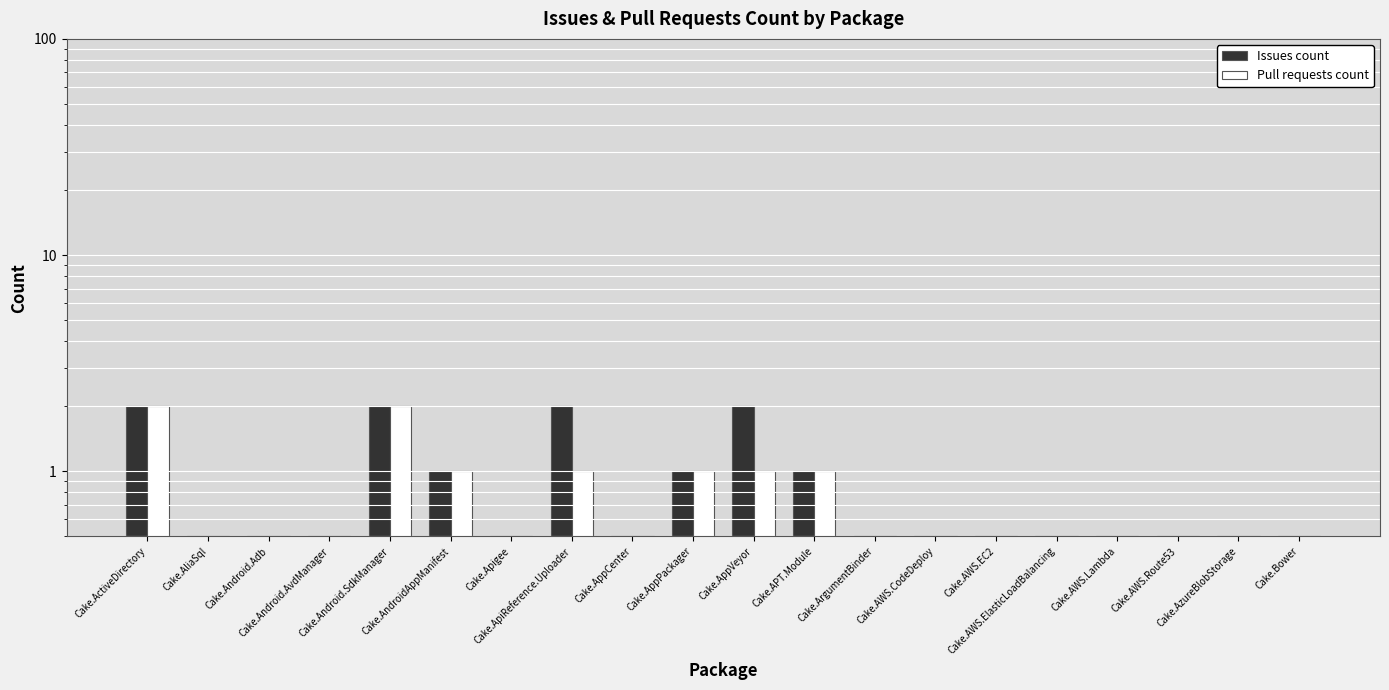

Which series has the largest range (max minus min)?

Issues count